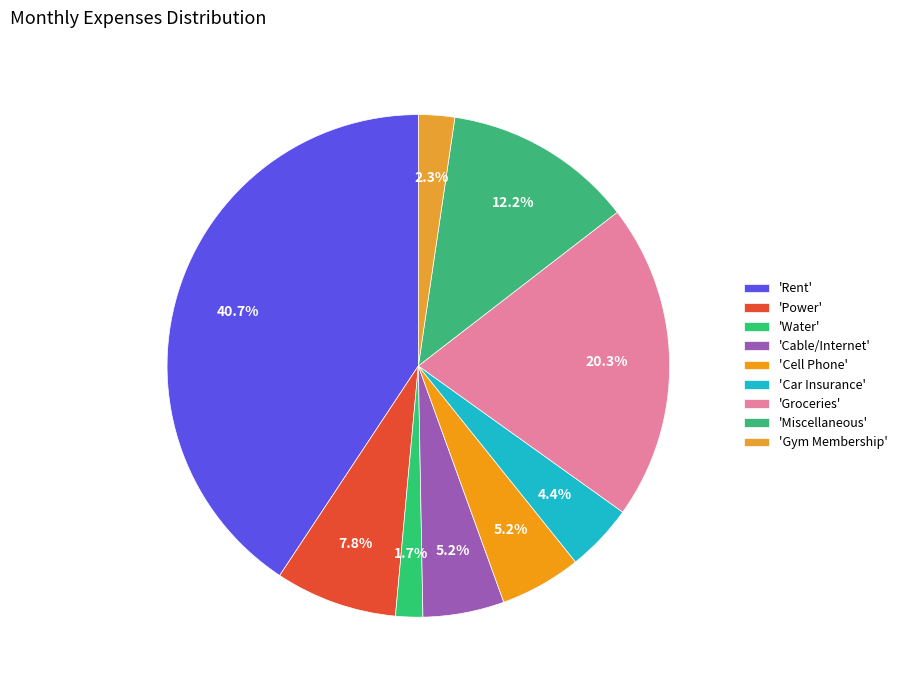

Is there a majority slice in this chart?

No